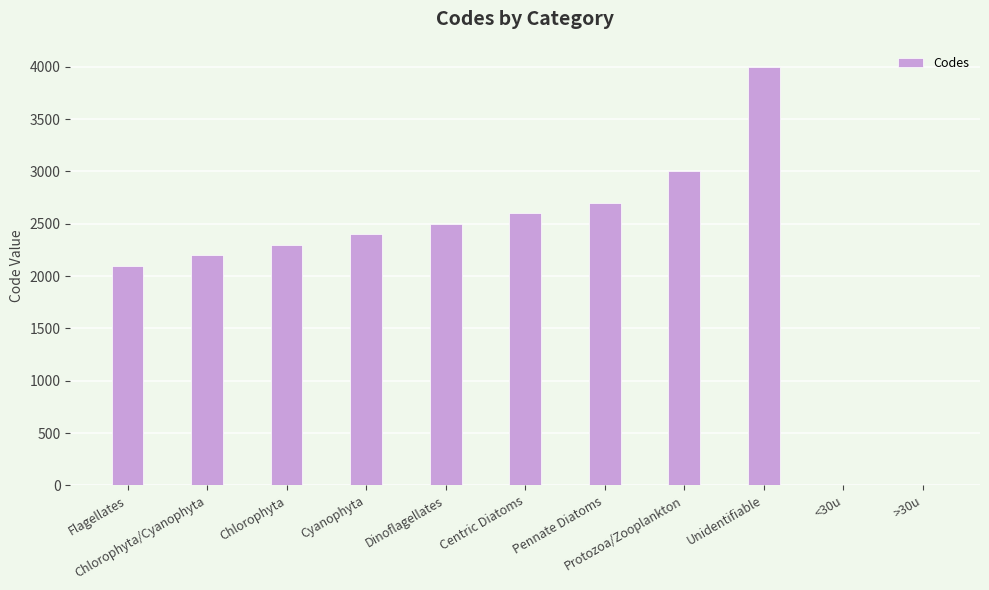

What is the sum of all values?

23800.0